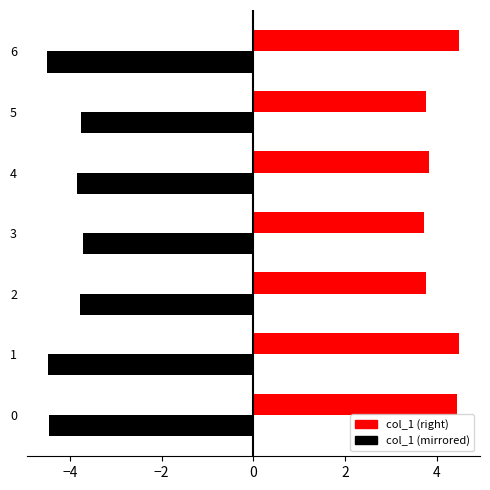

Reading left to right, extract all data points from this chart.

4.4	4.5	3.8	3.7	3.8	3.8	4.5